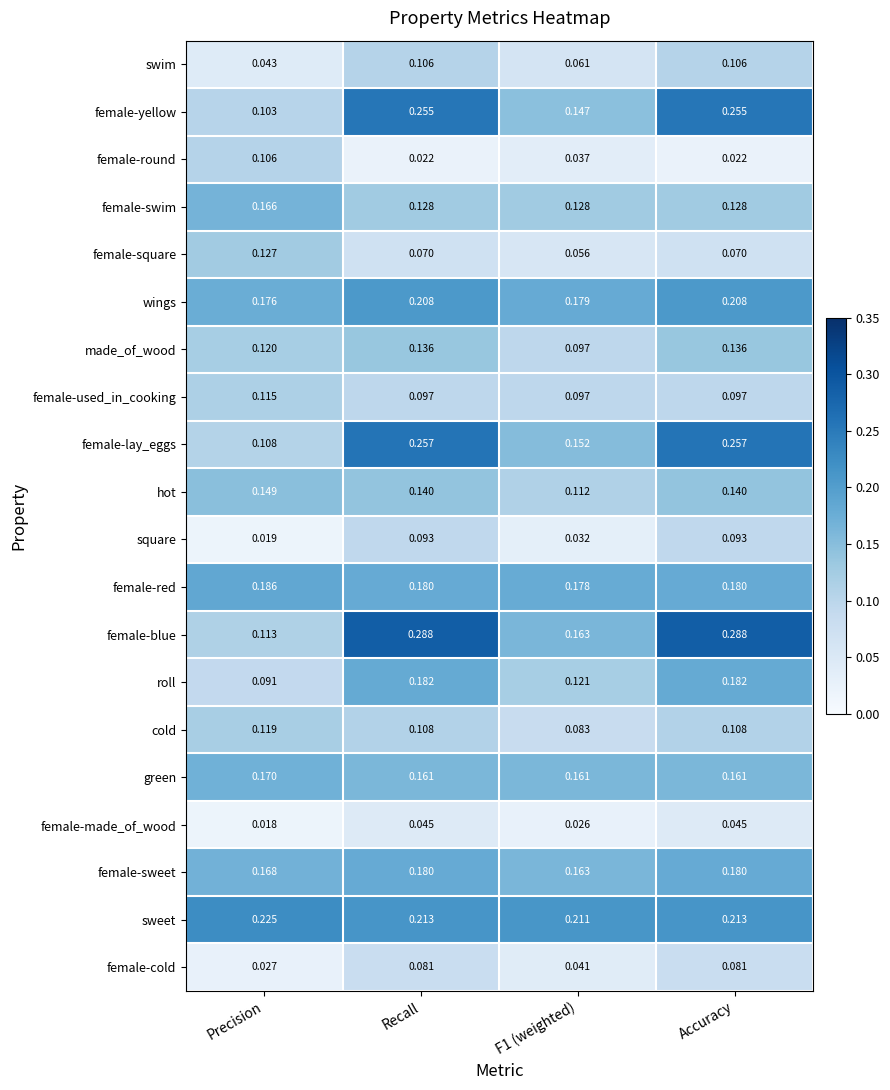

Which series has the widest spread of values?

female-blue